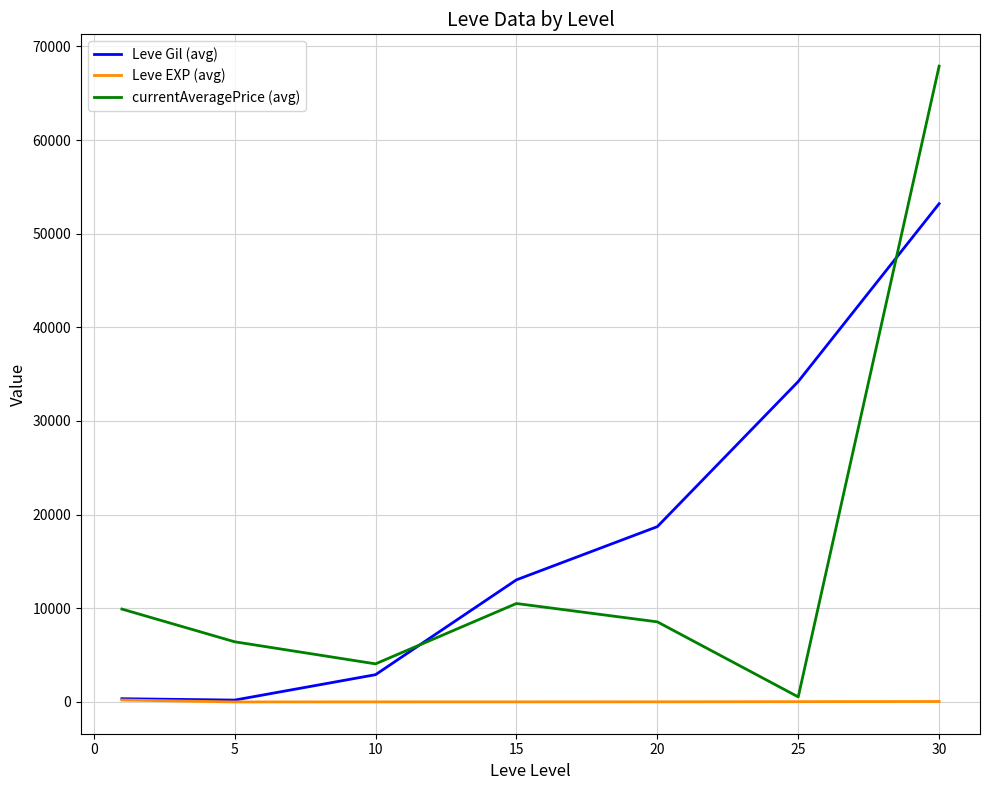

After their last crossing, which series has the higher values: currentAveragePrice (avg) or Leve Gil (avg)?

currentAveragePrice (avg)